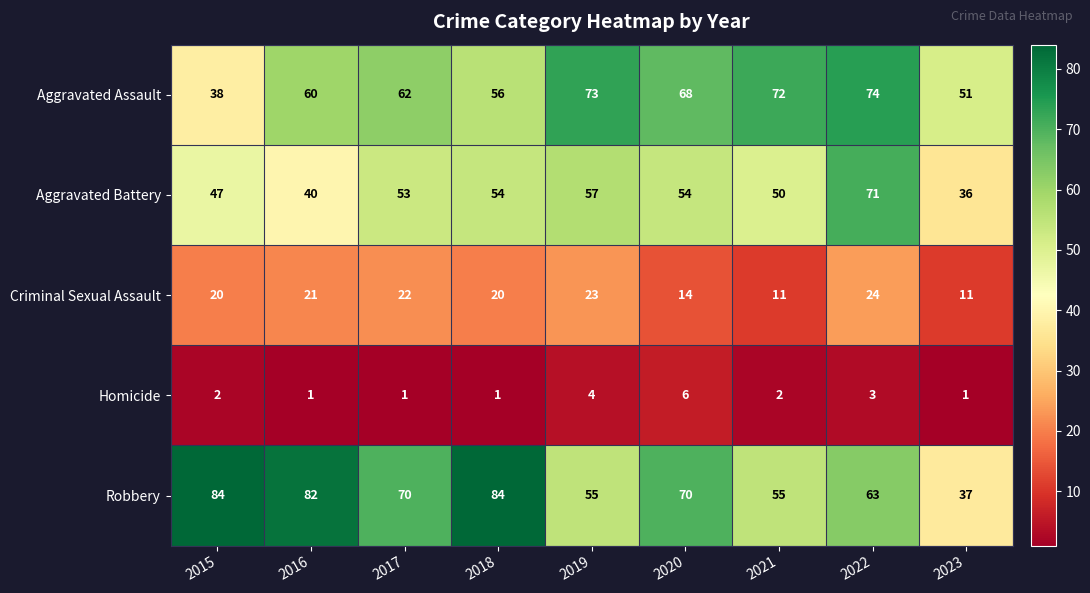

At 2016, list the series in order from smallest to largest.

Homicide, Criminal Sexual Assault, Aggravated Battery, Aggravated Assault, Robbery